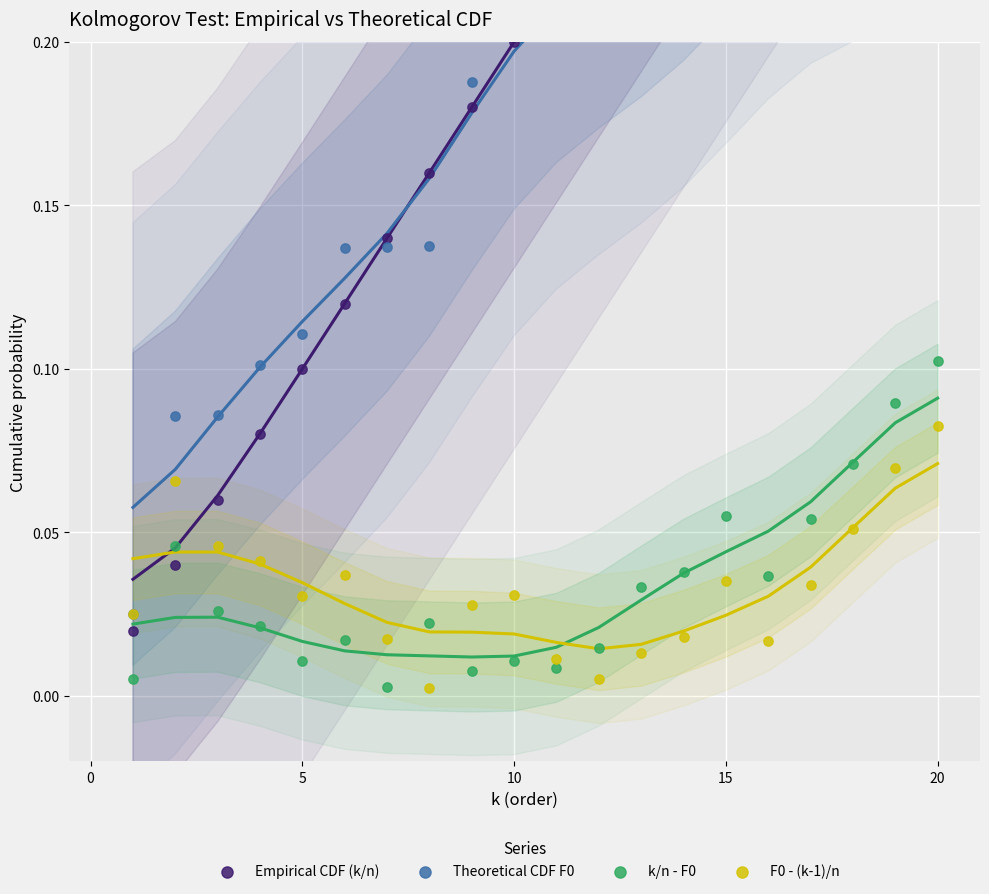

Which series reaches the maximum Y coordinate?

Empirical CDF (k/n)